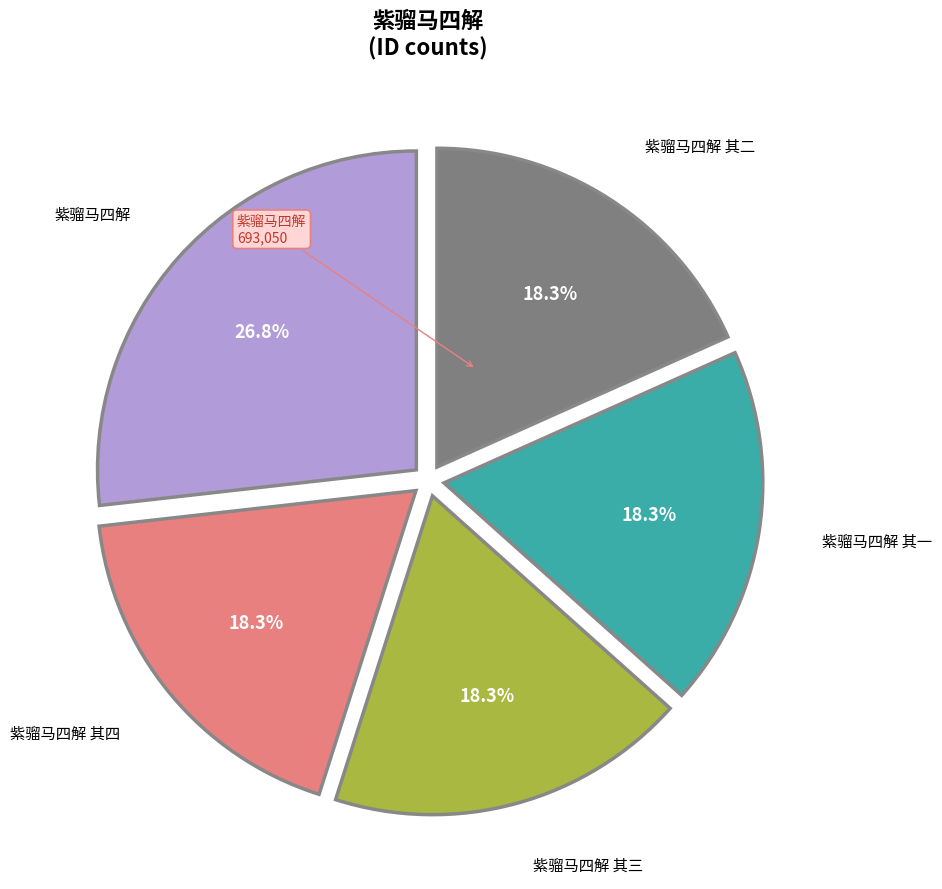

Is there any slice that represents more than half of the pie?

No